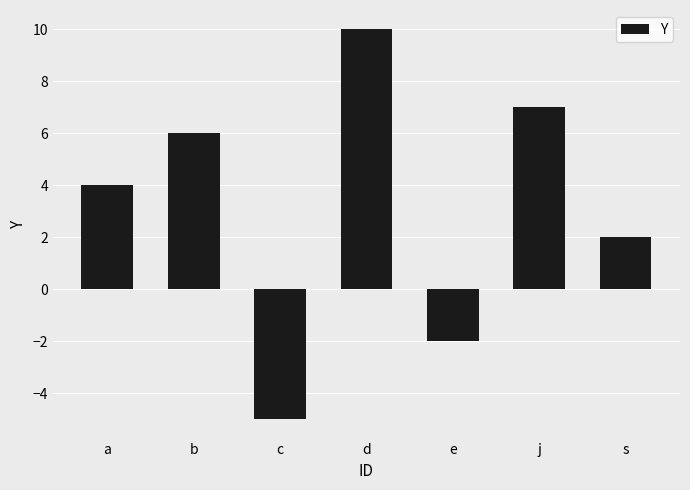

How many categories are shown in the chart?

7